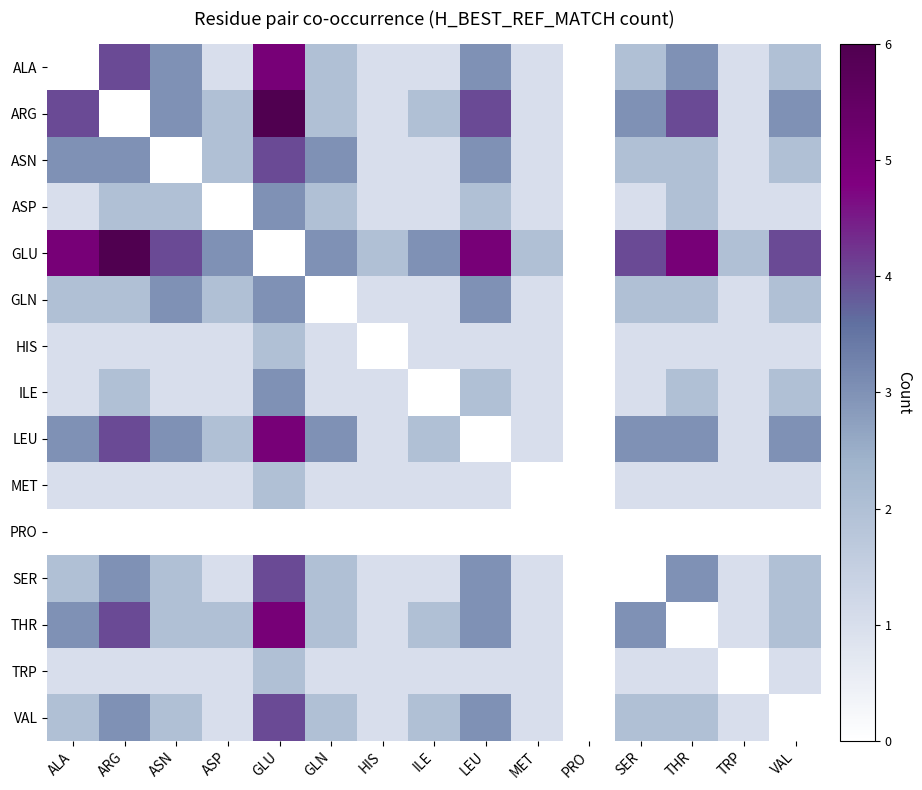

Reading left to right, what are all the values shown in this chart?

ALA: ALA=0	ARG=4	ASN=3	ASP=1	GLU=5	GLN=2	HIS=1	ILE=1	LEU=3	MET=1	PRO=0	SER=2	THR=3	TRP=1	VAL=2
ARG: ALA=4	ARG=0	ASN=3	ASP=2	GLU=6	GLN=2	HIS=1	ILE=2	LEU=4	MET=1	PRO=0	SER=3	THR=4	TRP=1	VAL=3
ASN: ALA=3	ARG=3	ASN=0	ASP=2	GLU=4	GLN=3	HIS=1	ILE=1	LEU=3	MET=1	PRO=0	SER=2	THR=2	TRP=1	VAL=2
ASP: ALA=1	ARG=2	ASN=2	ASP=0	GLU=3	GLN=2	HIS=1	ILE=1	LEU=2	MET=1	PRO=0	SER=1	THR=2	TRP=1	VAL=1
GLU: ALA=5	ARG=6	ASN=4	ASP=3	GLU=0	GLN=3	HIS=2	ILE=3	LEU=5	MET=2	PRO=0	SER=4	THR=5	TRP=2	VAL=4
GLN: ALA=2	ARG=2	ASN=3	ASP=2	GLU=3	GLN=0	HIS=1	ILE=1	LEU=3	MET=1	PRO=0	SER=2	THR=2	TRP=1	VAL=2
HIS: ALA=1	ARG=1	ASN=1	ASP=1	GLU=2	GLN=1	HIS=0	ILE=1	LEU=1	MET=1	PRO=0	SER=1	THR=1	TRP=1	VAL=1
ILE: ALA=1	ARG=2	ASN=1	ASP=1	GLU=3	GLN=1	HIS=1	ILE=0	LEU=2	MET=1	PRO=0	SER=1	THR=2	TRP=1	VAL=2
LEU: ALA=3	ARG=4	ASN=3	ASP=2	GLU=5	GLN=3	HIS=1	ILE=2	LEU=0	MET=1	PRO=0	SER=3	THR=3	TRP=1	VAL=3
MET: ALA=1	ARG=1	ASN=1	ASP=1	GLU=2	GLN=1	HIS=1	ILE=1	LEU=1	MET=0	PRO=0	SER=1	THR=1	TRP=1	VAL=1
PRO: ALA=0	ARG=0	ASN=0	ASP=0	GLU=0	GLN=0	HIS=0	ILE=0	LEU=0	MET=0	PRO=0	SER=0	THR=0	TRP=0	VAL=0
SER: ALA=2	ARG=3	ASN=2	ASP=1	GLU=4	GLN=2	HIS=1	ILE=1	LEU=3	MET=1	PRO=0	SER=0	THR=3	TRP=1	VAL=2
THR: ALA=3	ARG=4	ASN=2	ASP=2	GLU=5	GLN=2	HIS=1	ILE=2	LEU=3	MET=1	PRO=0	SER=3	THR=0	TRP=1	VAL=2
TRP: ALA=1	ARG=1	ASN=1	ASP=1	GLU=2	GLN=1	HIS=1	ILE=1	LEU=1	MET=1	PRO=0	SER=1	THR=1	TRP=0	VAL=1
VAL: ALA=2	ARG=3	ASN=2	ASP=1	GLU=4	GLN=2	HIS=1	ILE=2	LEU=3	MET=1	PRO=0	SER=2	THR=2	TRP=1	VAL=0